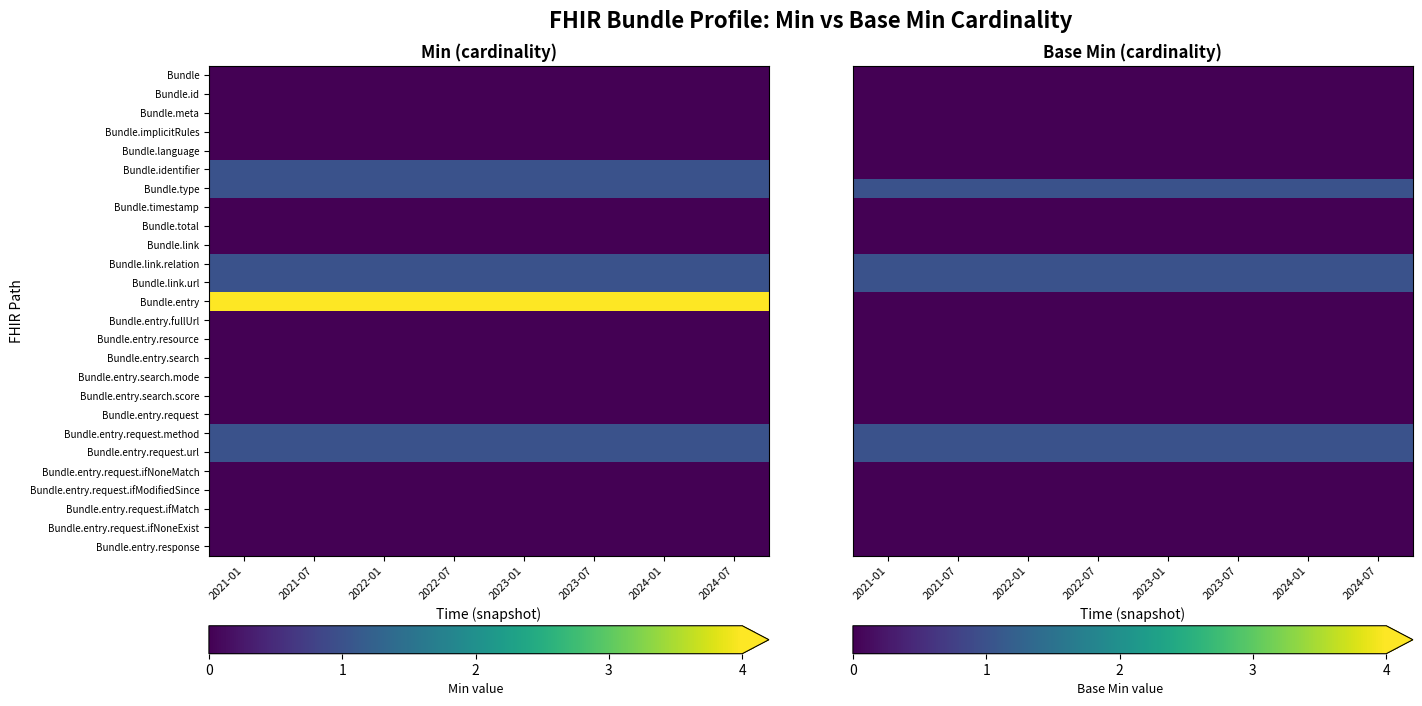

At which category does the chart reach its peak across all series?

2021-01